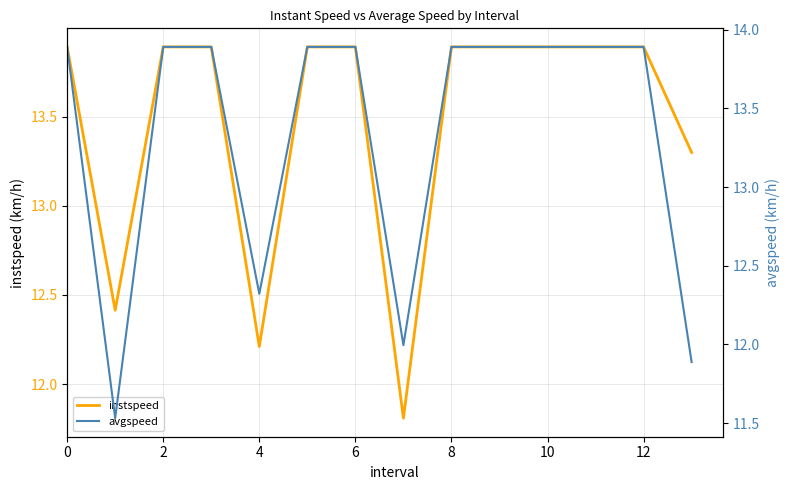

Which series has the largest range (max minus min)?

avgspeed